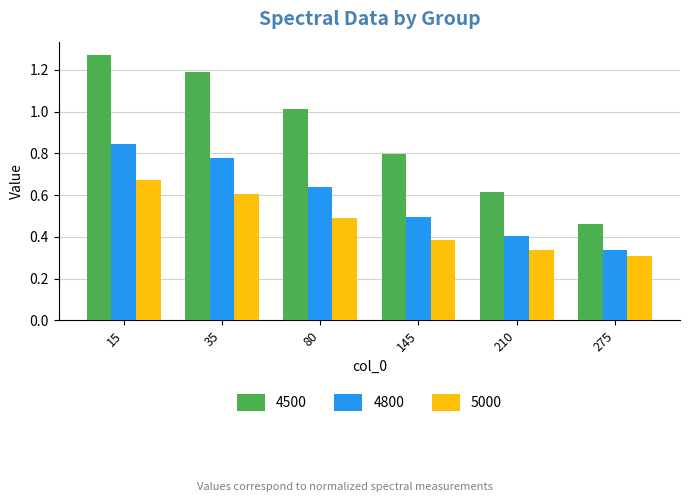

True or false: 4800 has a value of 0.5 at 145.

True